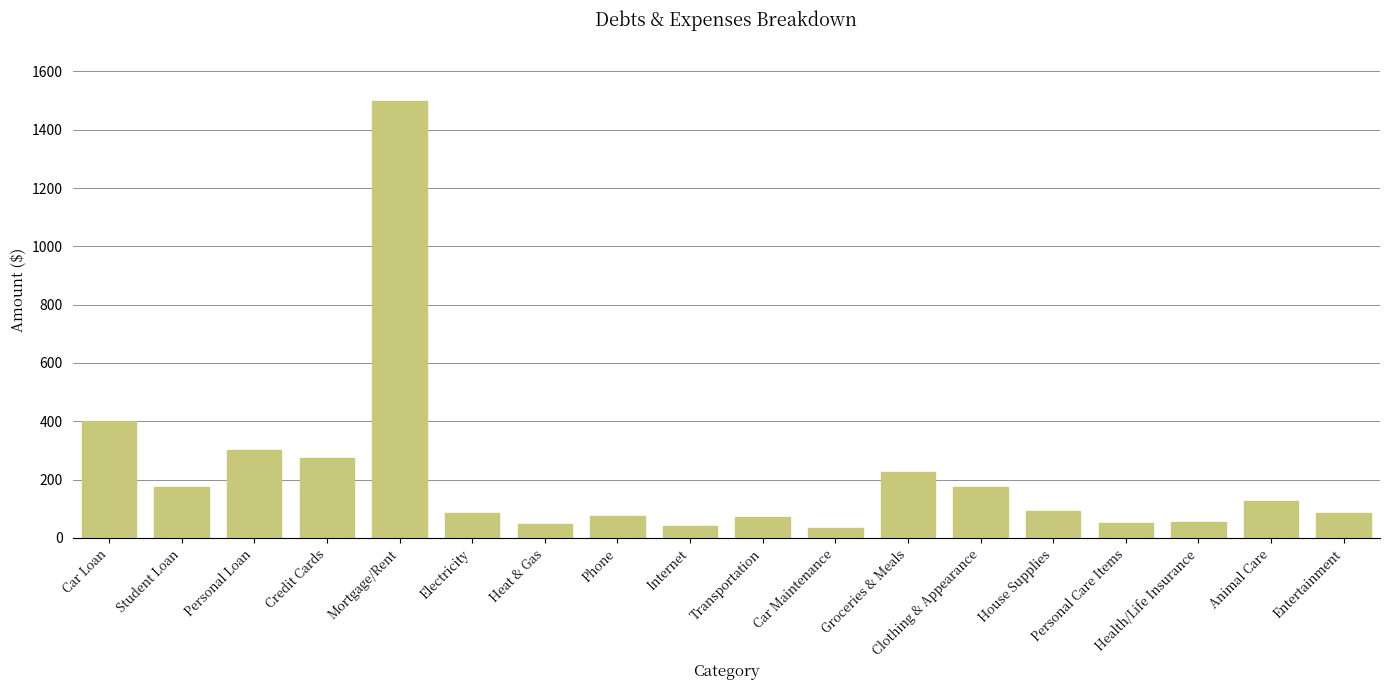

What is the difference between the maximum and second lowest values?

1460